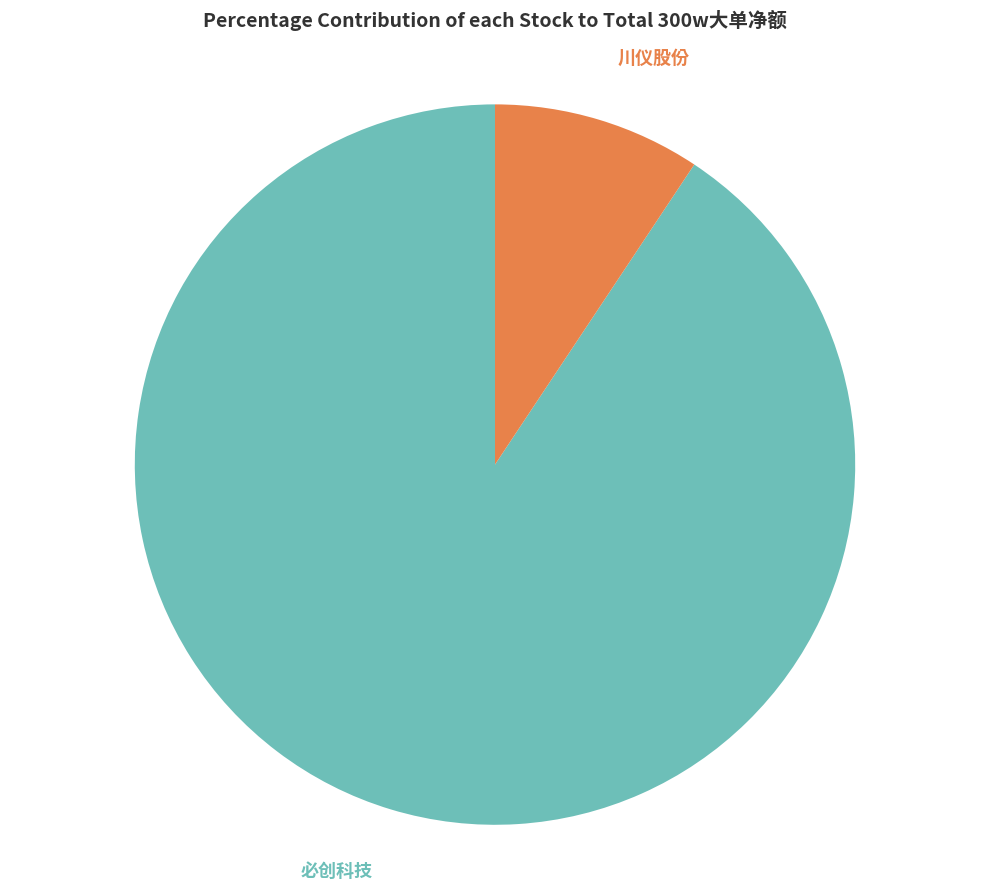

To the nearest percent, what portion does 必创科技 represent?

91%